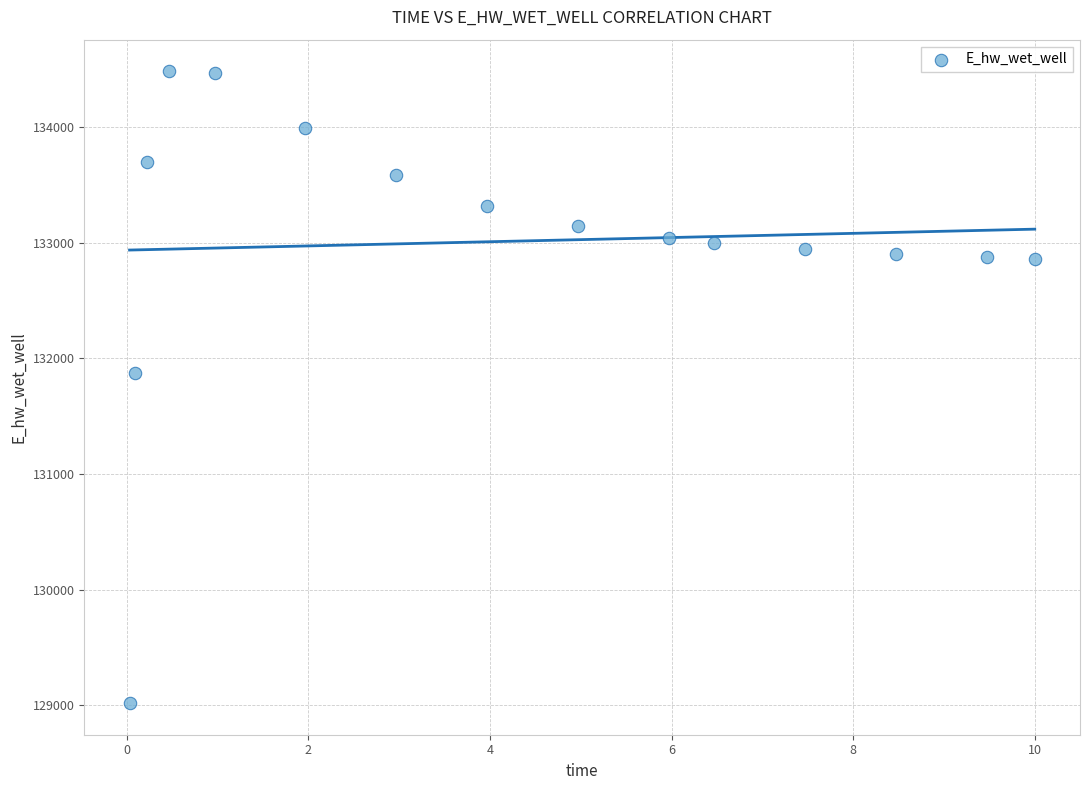

What Y value in the scatter plot is closest to 131751?

131870.1